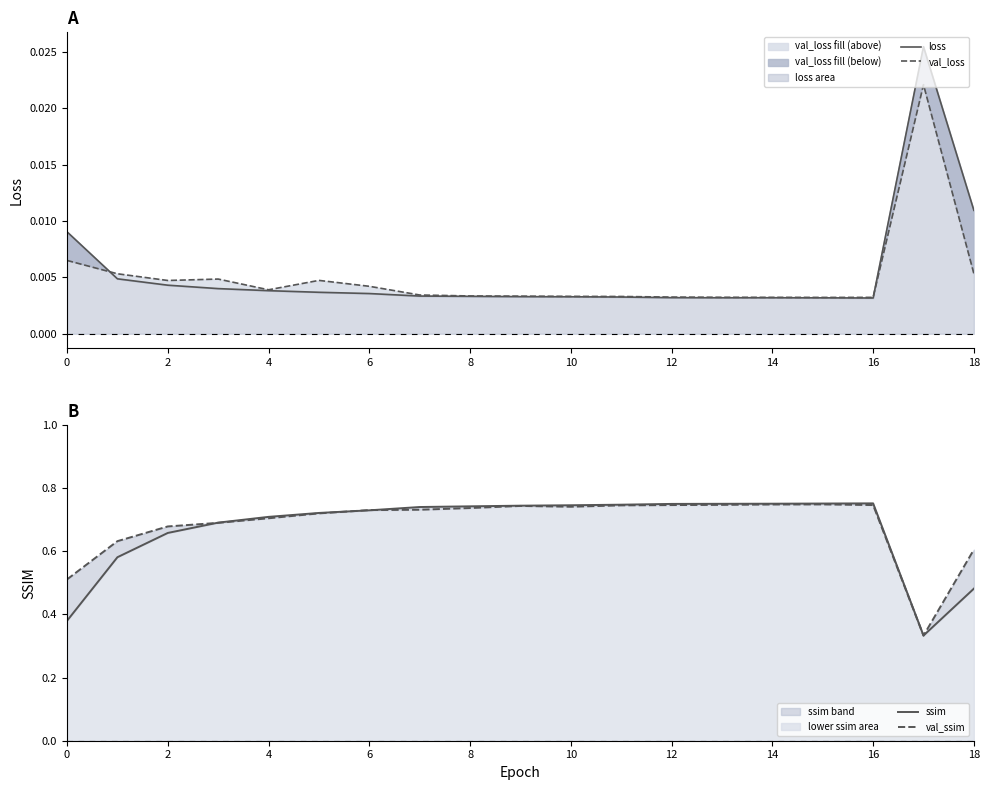

The value of loss at 10 is 0.0. True or false?

True